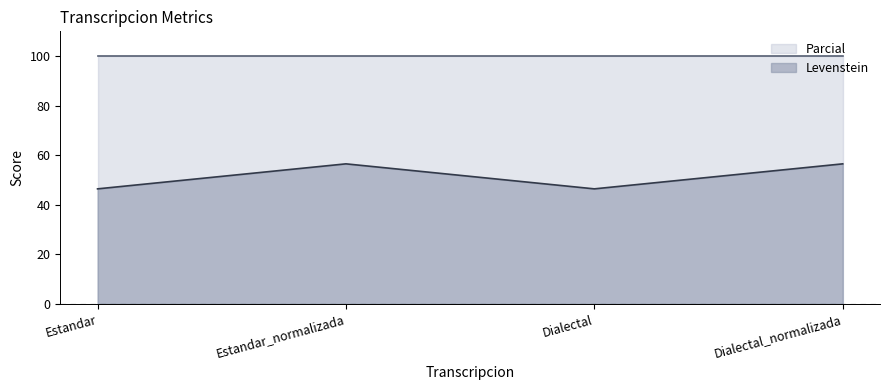

True or false: the data shows 56.5 at Dialectal_normalizada.

True